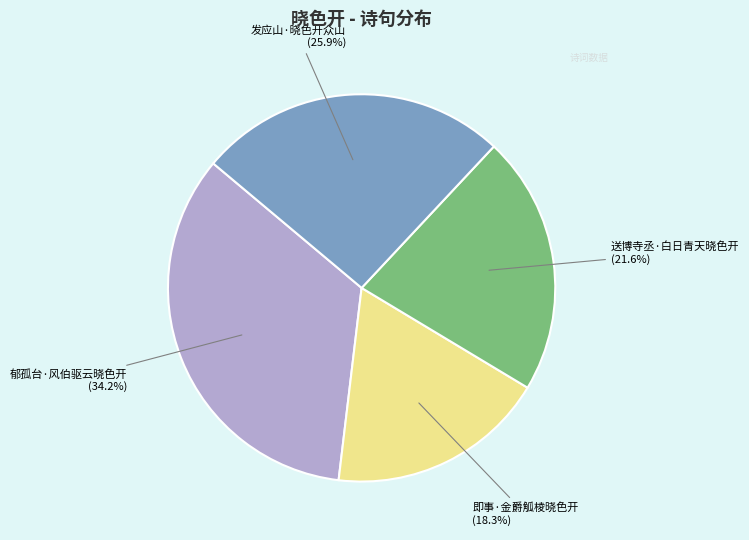

Which has a higher value, 送博寺丞·白日青天晓色开 or 发应山·晓色开众山?

发应山·晓色开众山